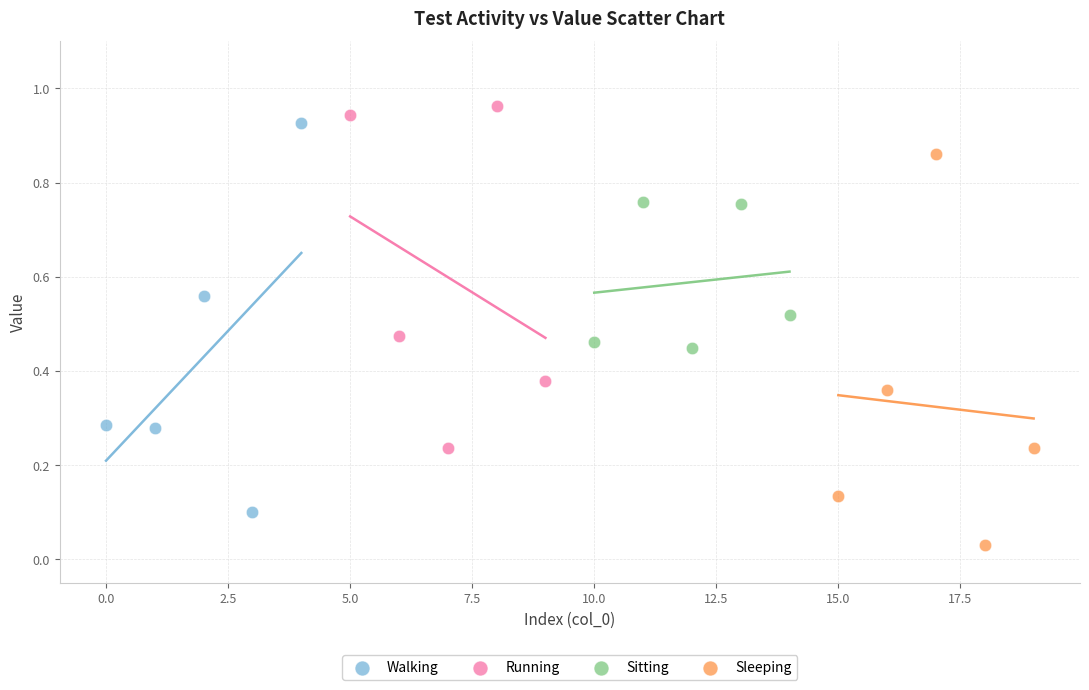

Which series reaches the minimum Y coordinate?

Sleeping